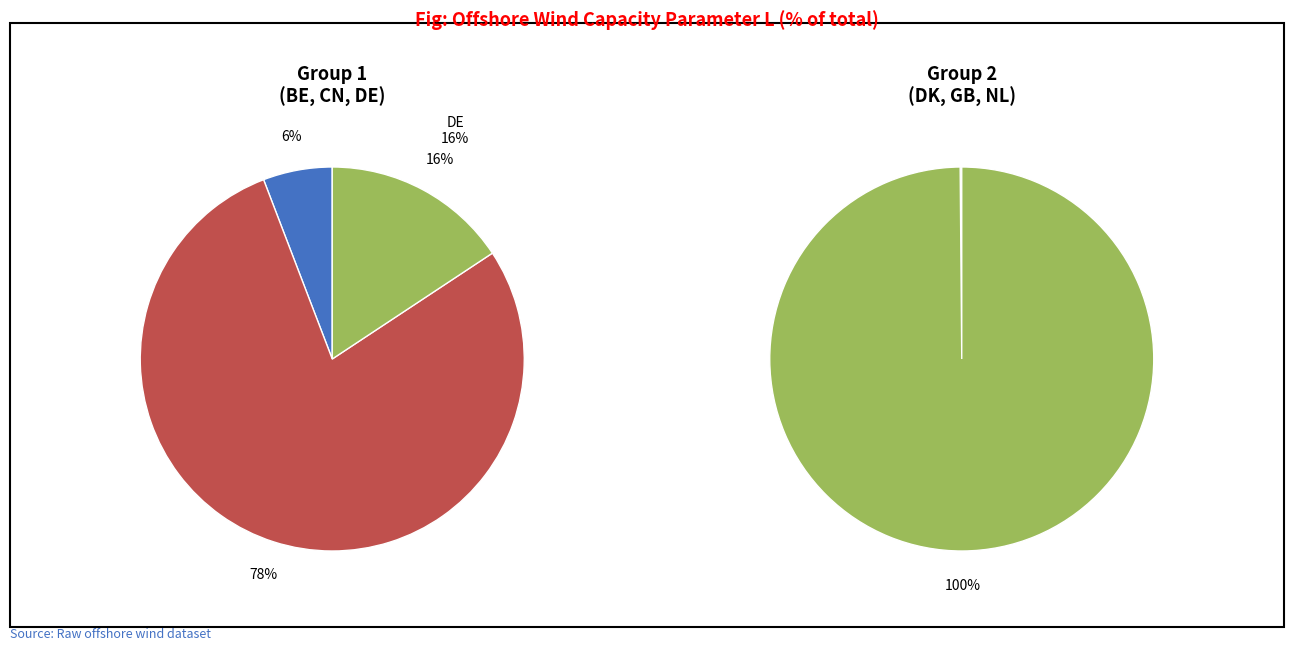

What is the largest slice in the pie chart?

NL